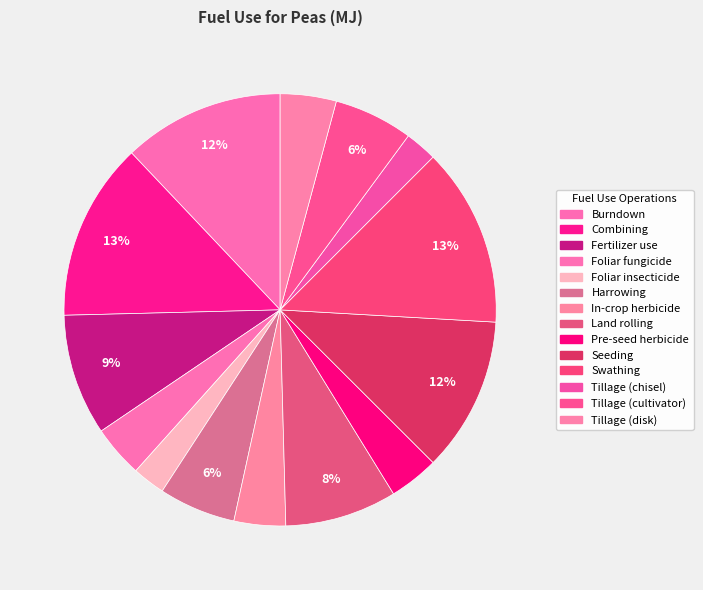

Count the number of slices in the pie.

14